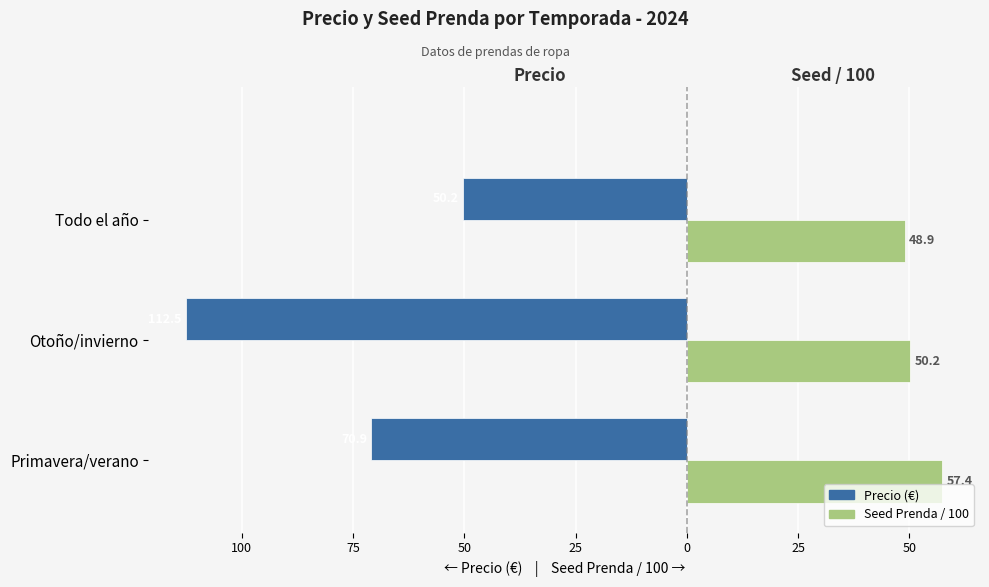

What are all the series names shown in the legend?

Precio (€), Seed Prenda / 100